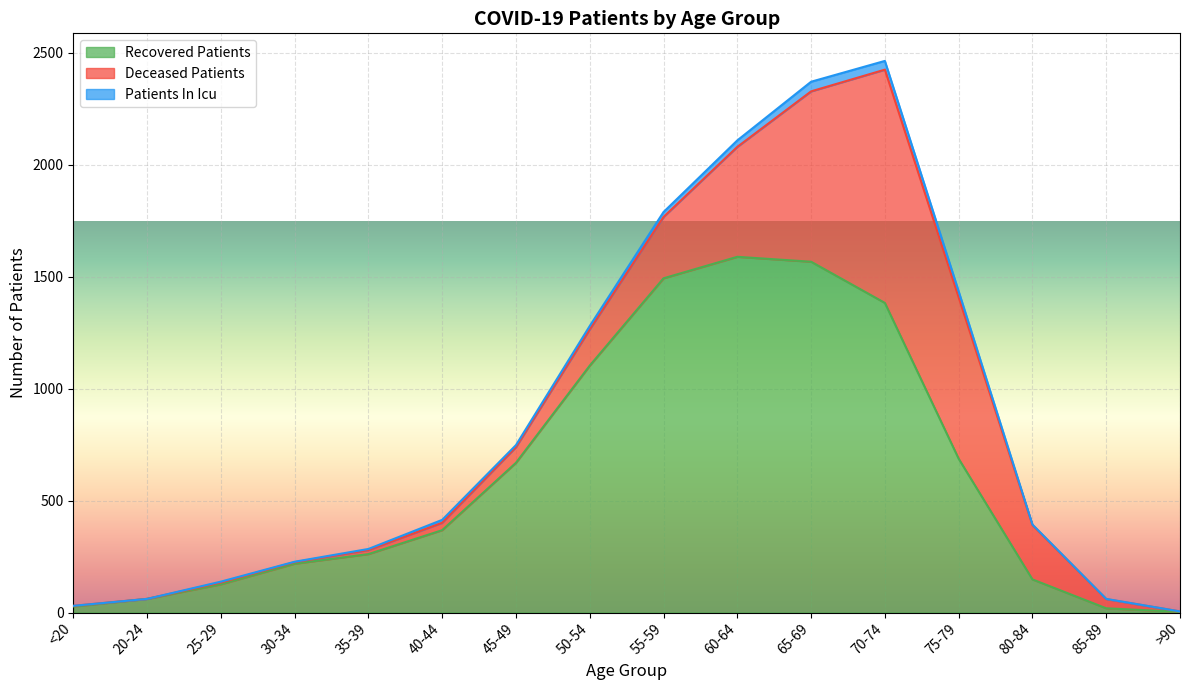

Reading left to right, extract all data points from this chart.

recovered_patients: 27	61	126	218	261	368	669	1103	1493	1589	1567	1383	687	148	19	3
deceased_patients: 3	0	8	7	18	33	70	162	274	491	761	1042	721	243	41	2
patients_in_icu: 0	0	4	2	5	13	9	15	22	29	43	39	27	2	1	0